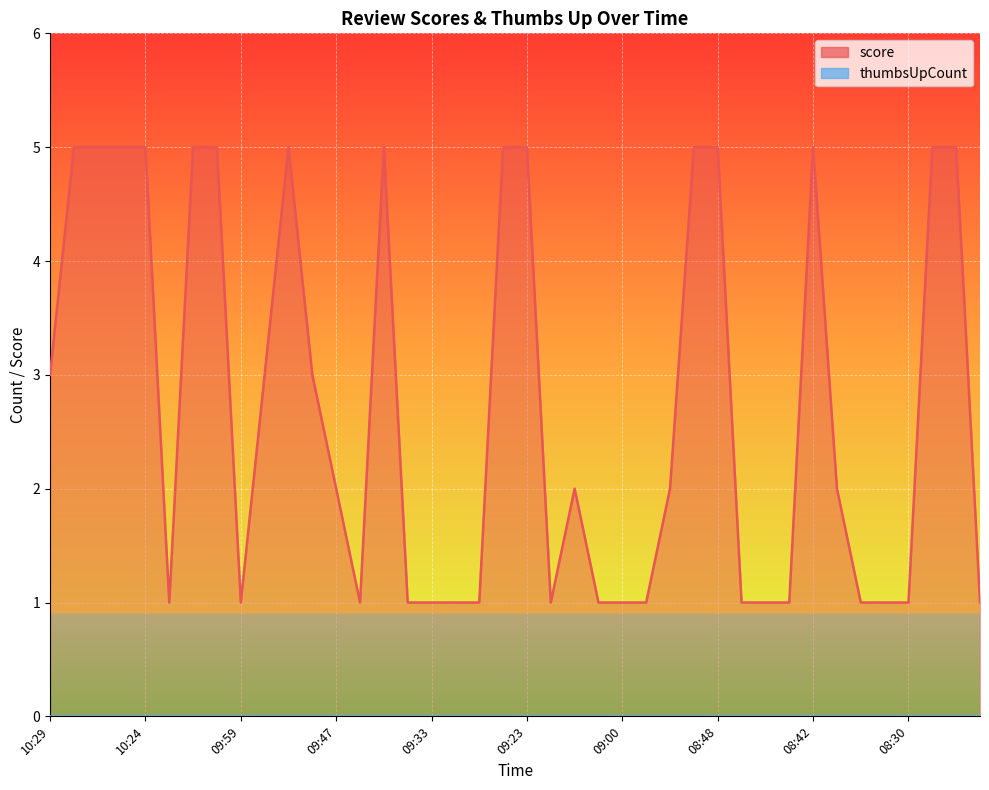

Count the values in the range 1 to 5.

40